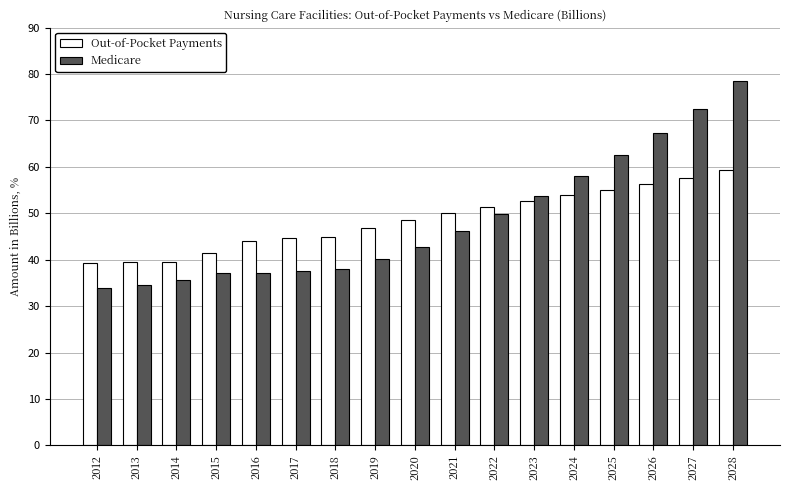

Read the Medicare value at 2017.

37.5